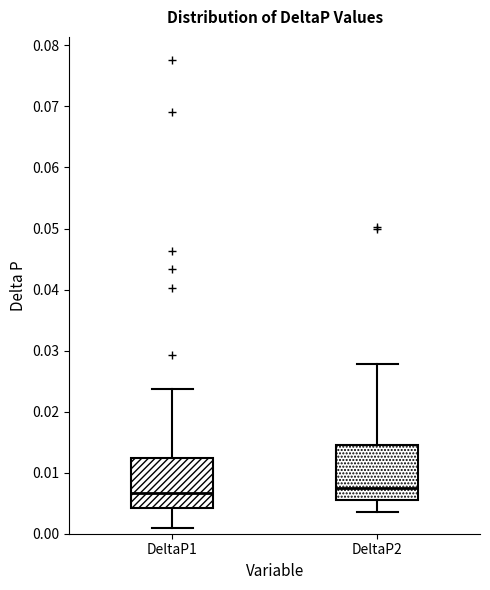

Reading left to right, read every box against the y-axis: the position of its median line, the range the box covers, and the ends of its whiskers. The values are not printed on the chart, so give them approximately, as read against the axis.

DeltaP1: median 0.007, box 0.004 to 0.012, whiskers 0.001 to 0.024
DeltaP2: median 0.008, box 0.005 to 0.015, whiskers 0.004 to 0.028